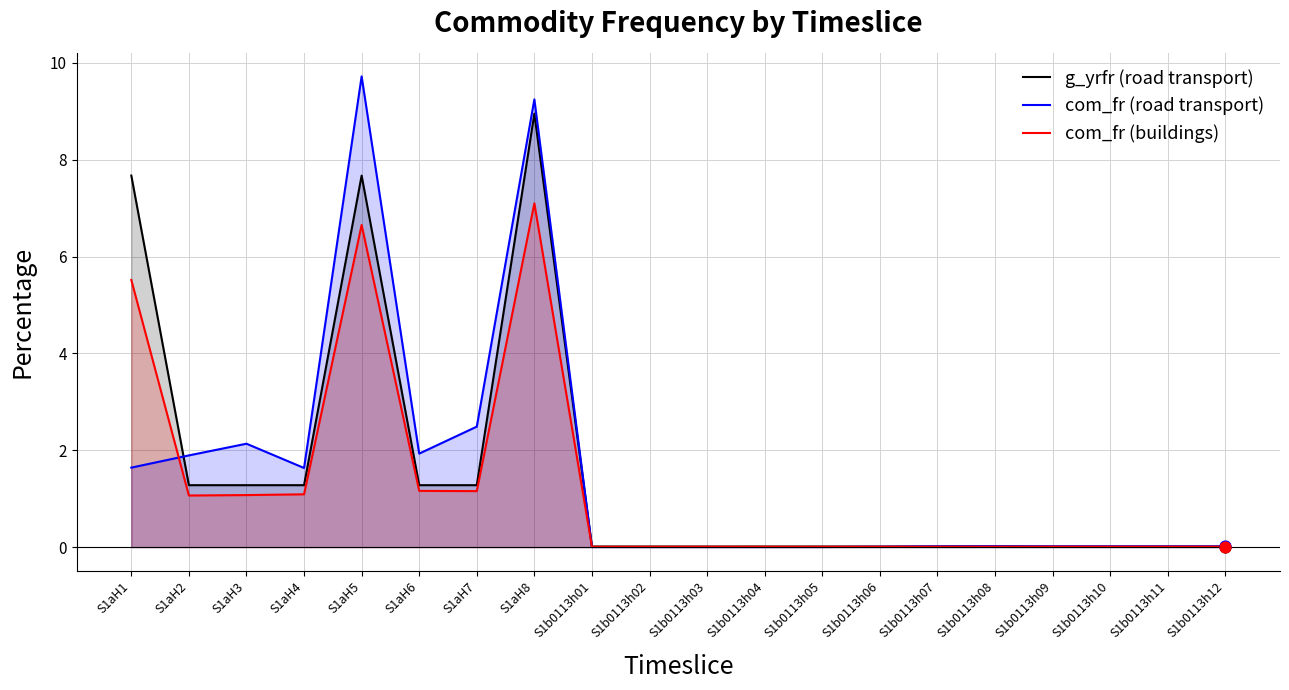

Which series has the largest total across all categories?

g_yrfr (road transport)